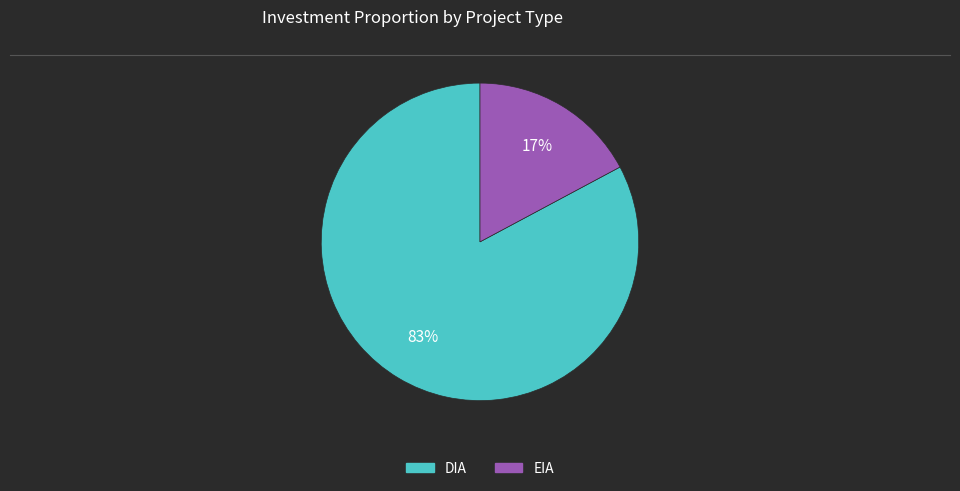

To the nearest percent, what percentage of the pie is EIA?

17%